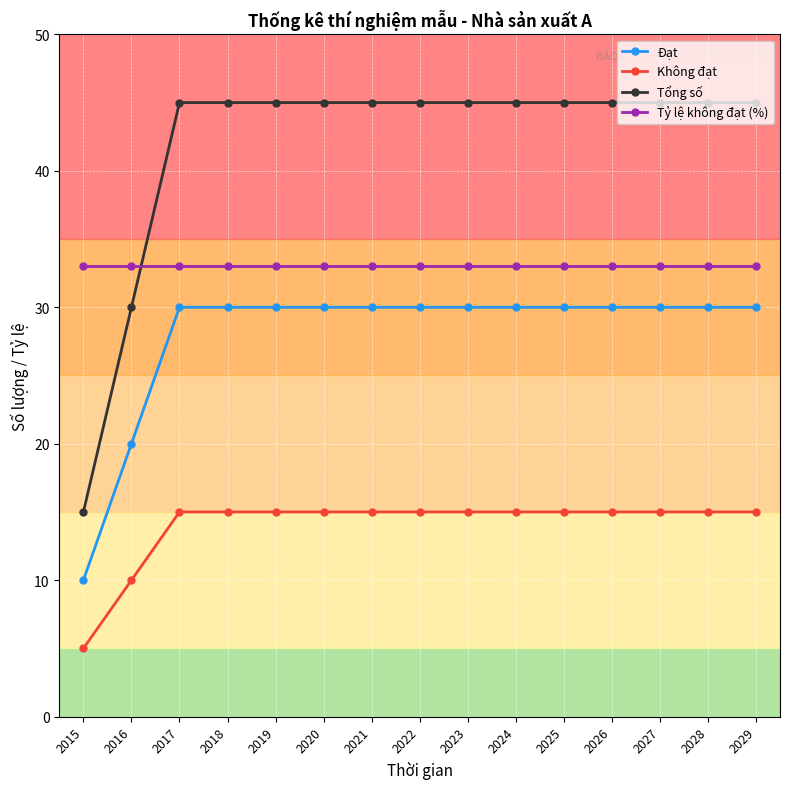

True or false: Tỷ lệ không đạt (%) and Không đạt intersect in this chart.

False